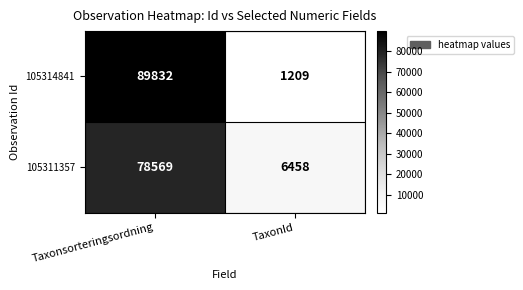

Reading left to right, what are all the values shown in this chart?

105314841: Taxonsorteringsordning=89832	TaxonId=1209
105311357: Taxonsorteringsordning=78569	TaxonId=6458